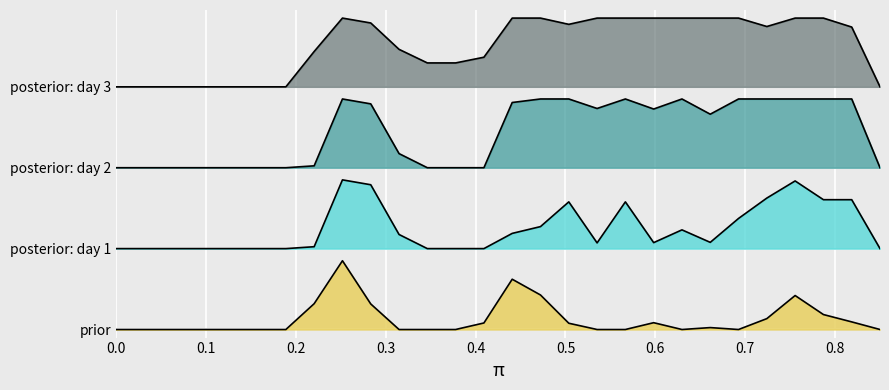

True or false: prior has more than 1 points higher than both neighbors.

True